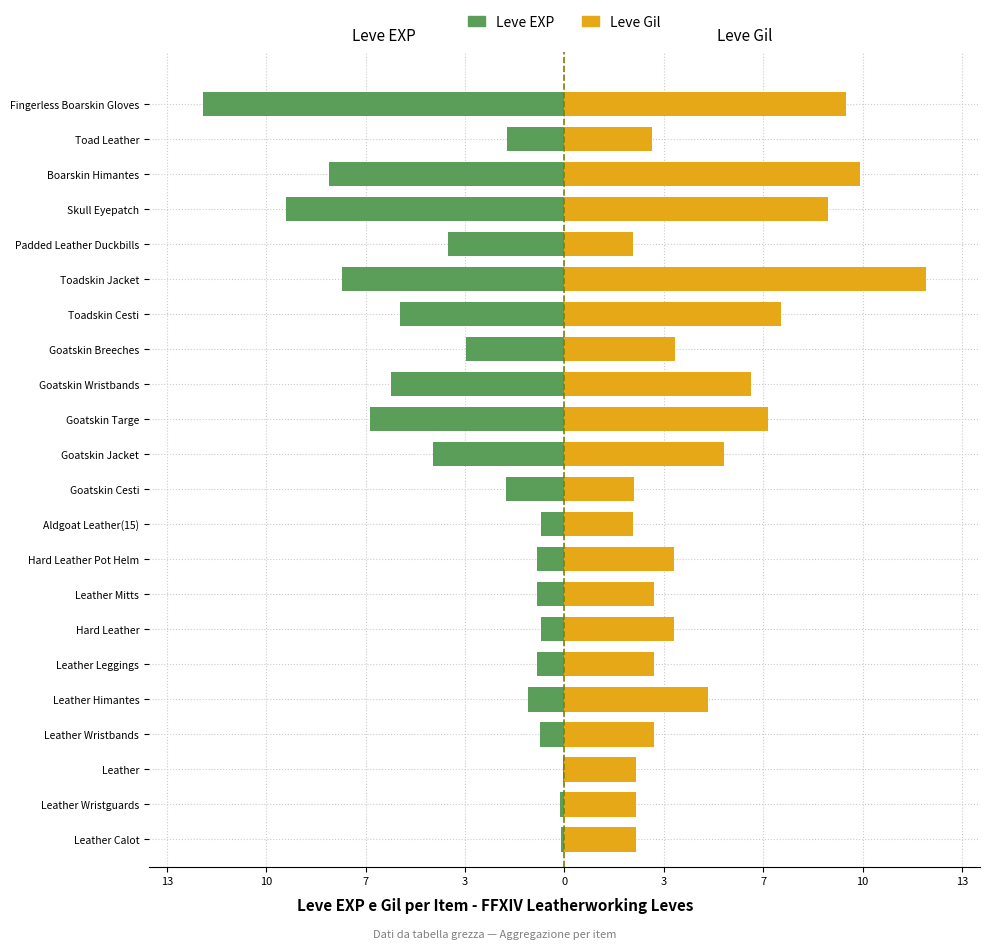

Reading left to right, extract all data points from this chart.

Leve EXP: -0.1	-0.2	-0.1	-0.8	-1.2	-0.9	-0.8	-0.9	-0.9	-0.8	-1.9	-4.4	-6.4	-5.8	-3.3	-5.5	-7.4	-3.9	-9.3	-7.8	-1.9	-12.0
Leve Gil: 2.4	2.4	2.4	3.0	4.8	3.0	3.6	3.0	3.6	2.3	2.3	5.3	6.8	6.2	3.7	7.2	12.0	2.3	8.8	9.8	2.9	9.4